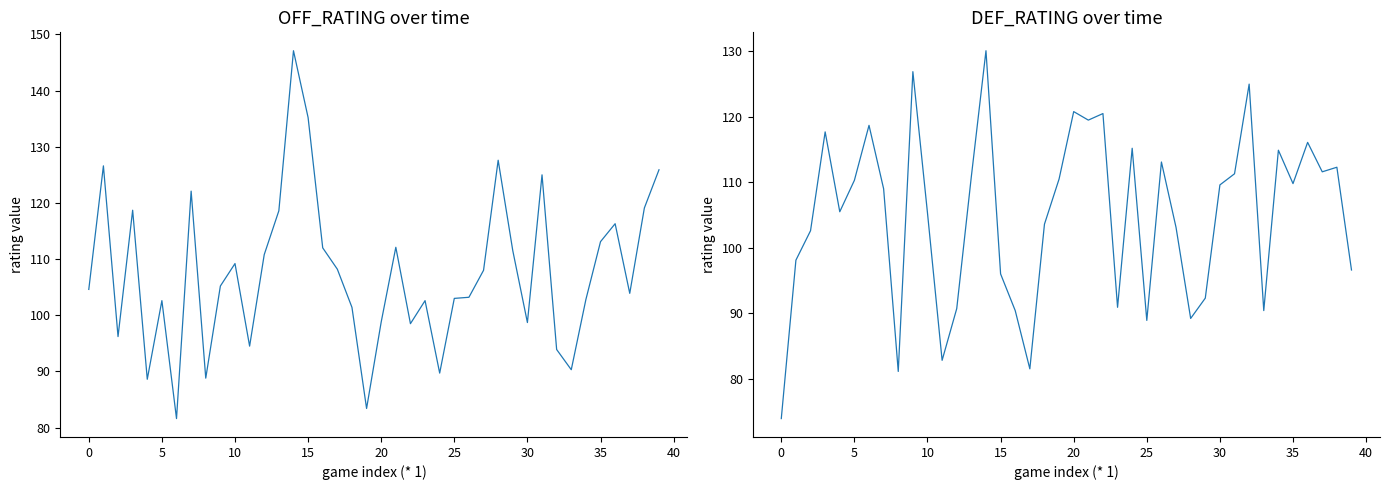

How many values in the DEF_RATING series are below 109?

19